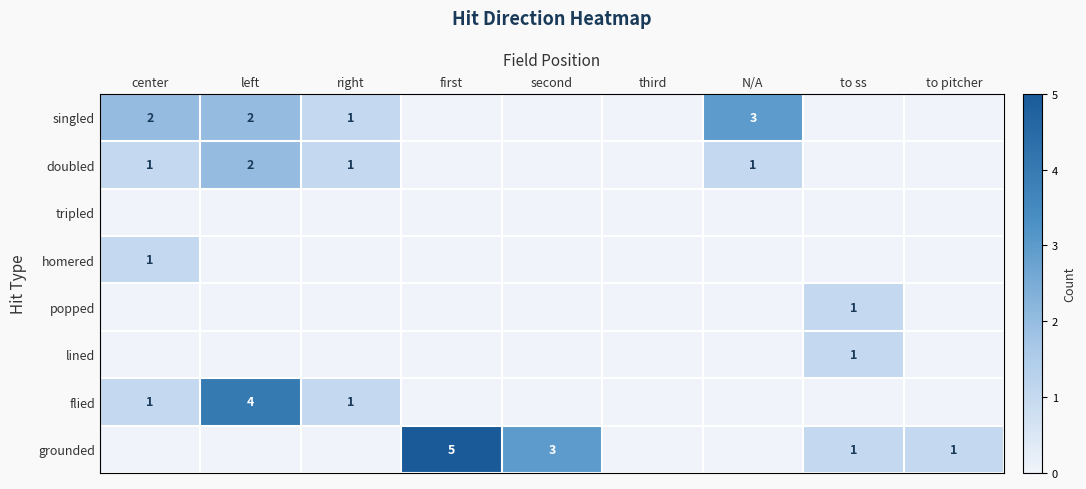

True or false: flied has a value of 2 at center.

False